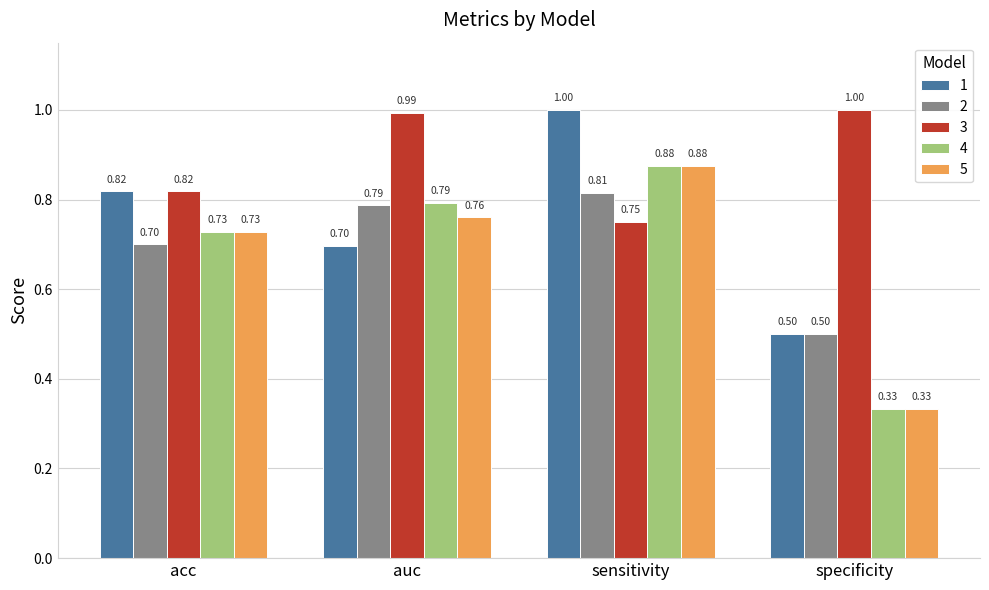

At how many categories does at least one series exceed 0?

4